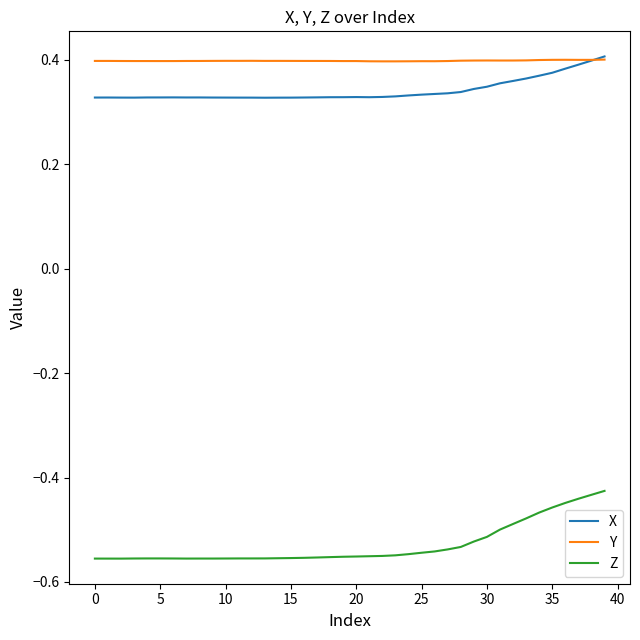

Which series has the largest total across all categories?

Y